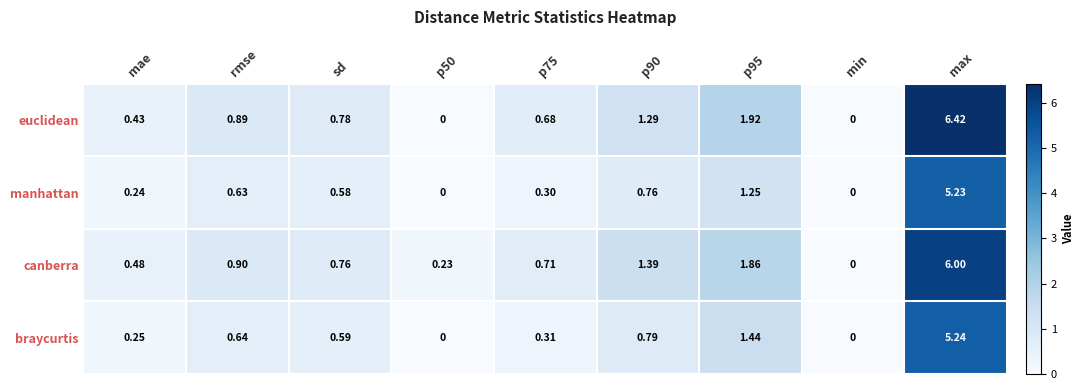

How many distinct data groups are displayed?

4